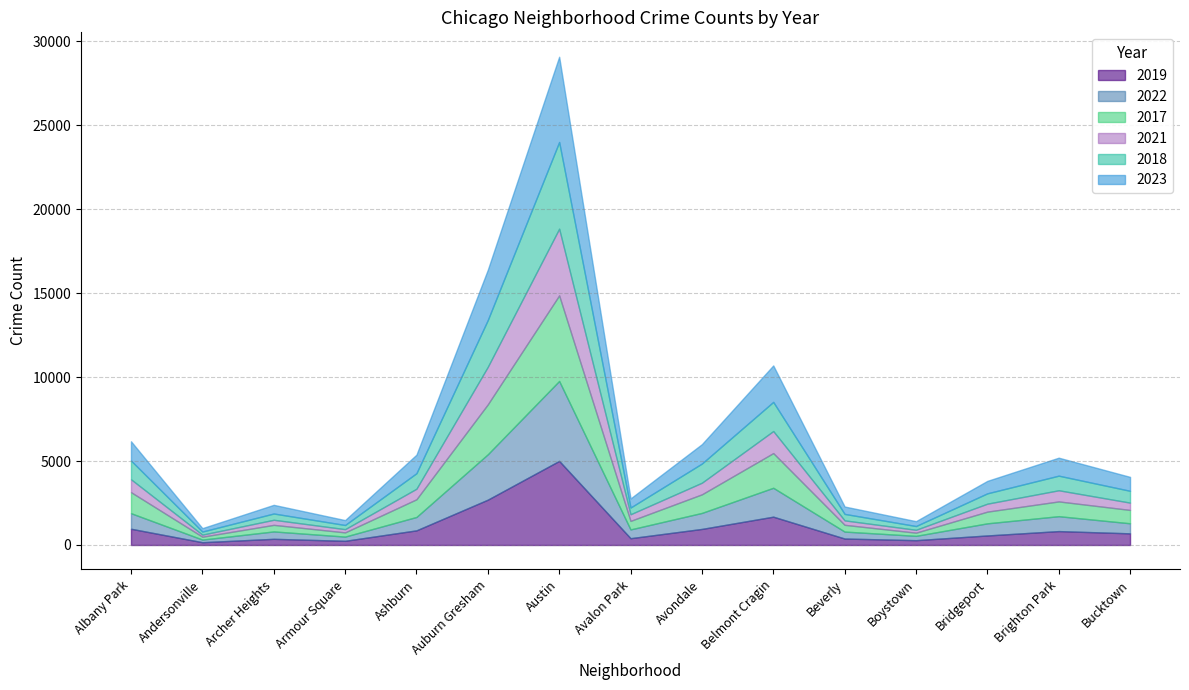

Between Boystown and Austin, which is larger?

Austin